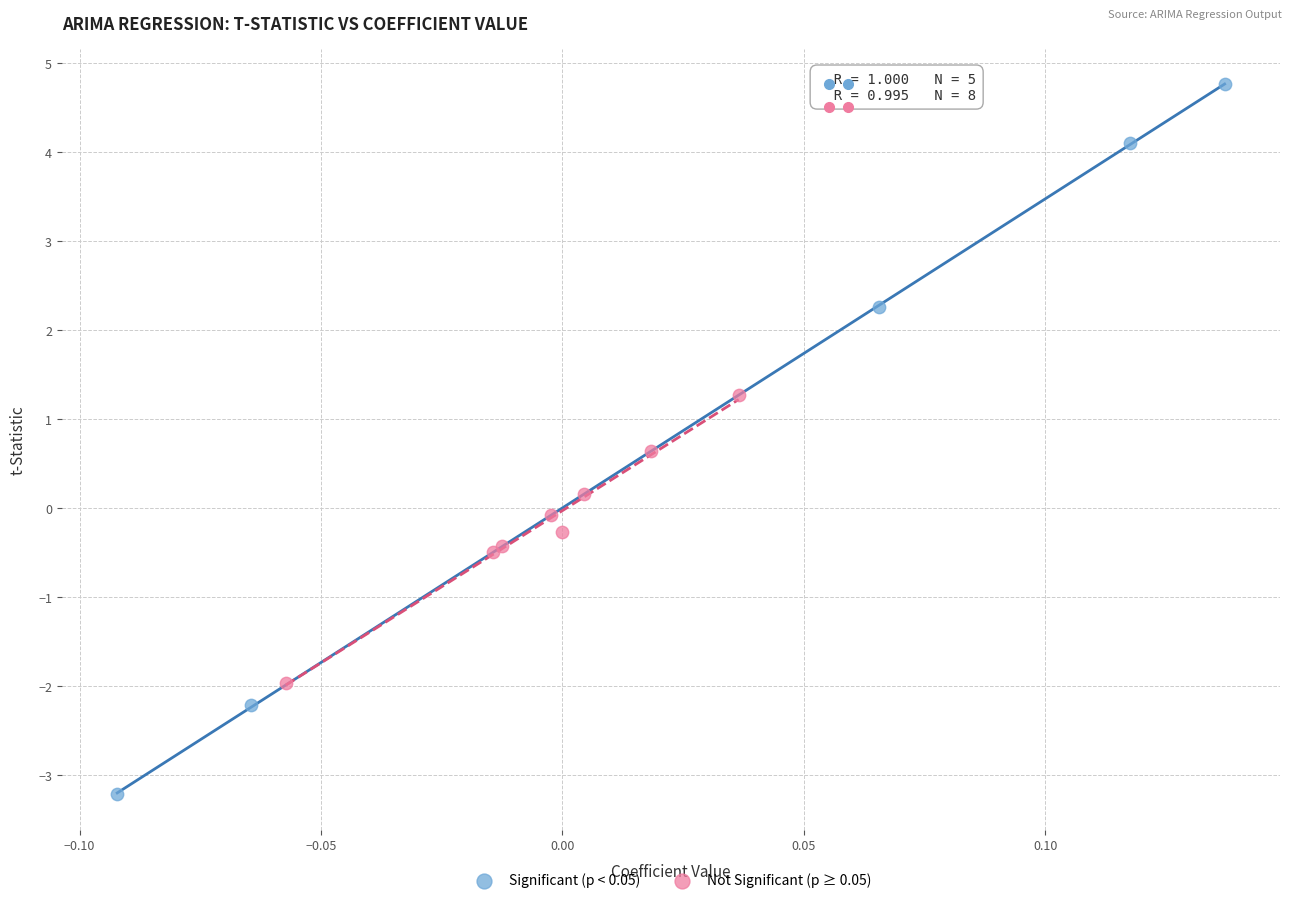

Which series has the largest Y range (max minus min)?

Significant (p < 0.05)